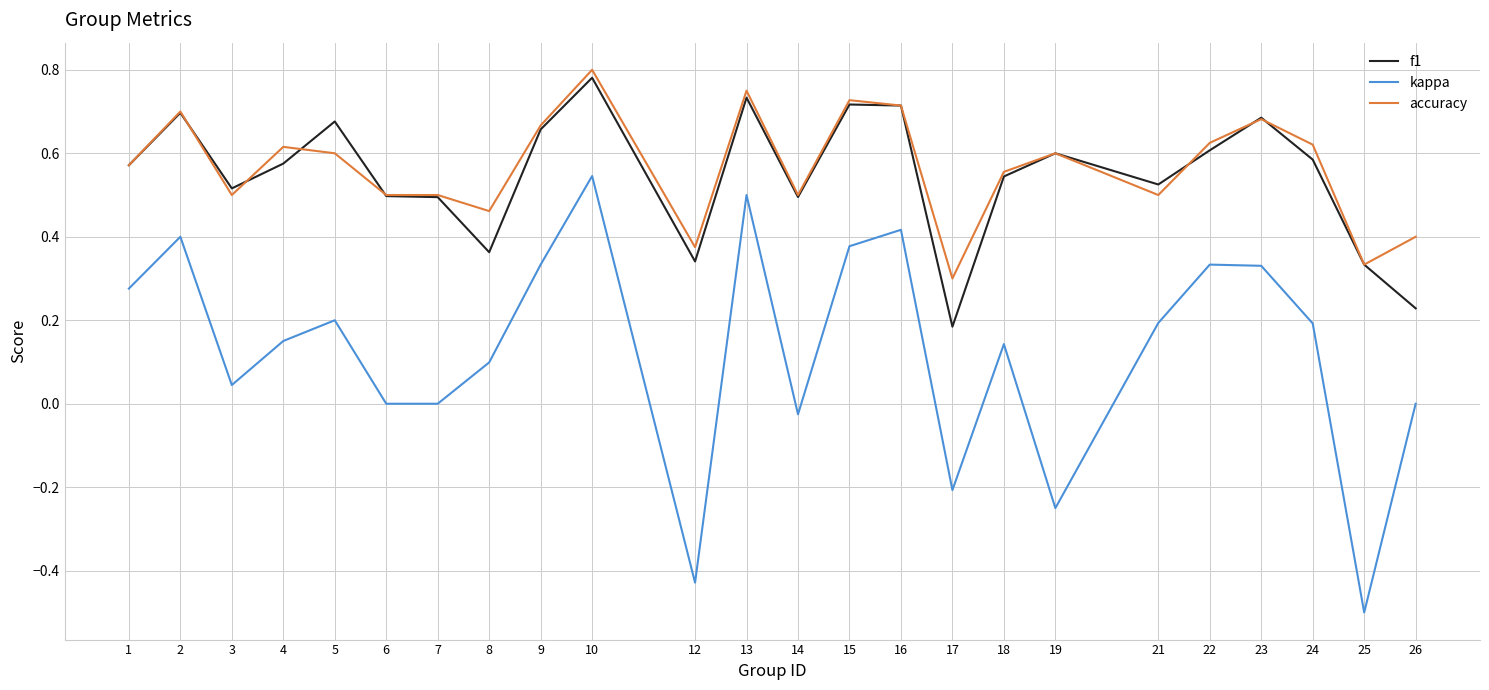

At which category is the sum across all series the highest?

10